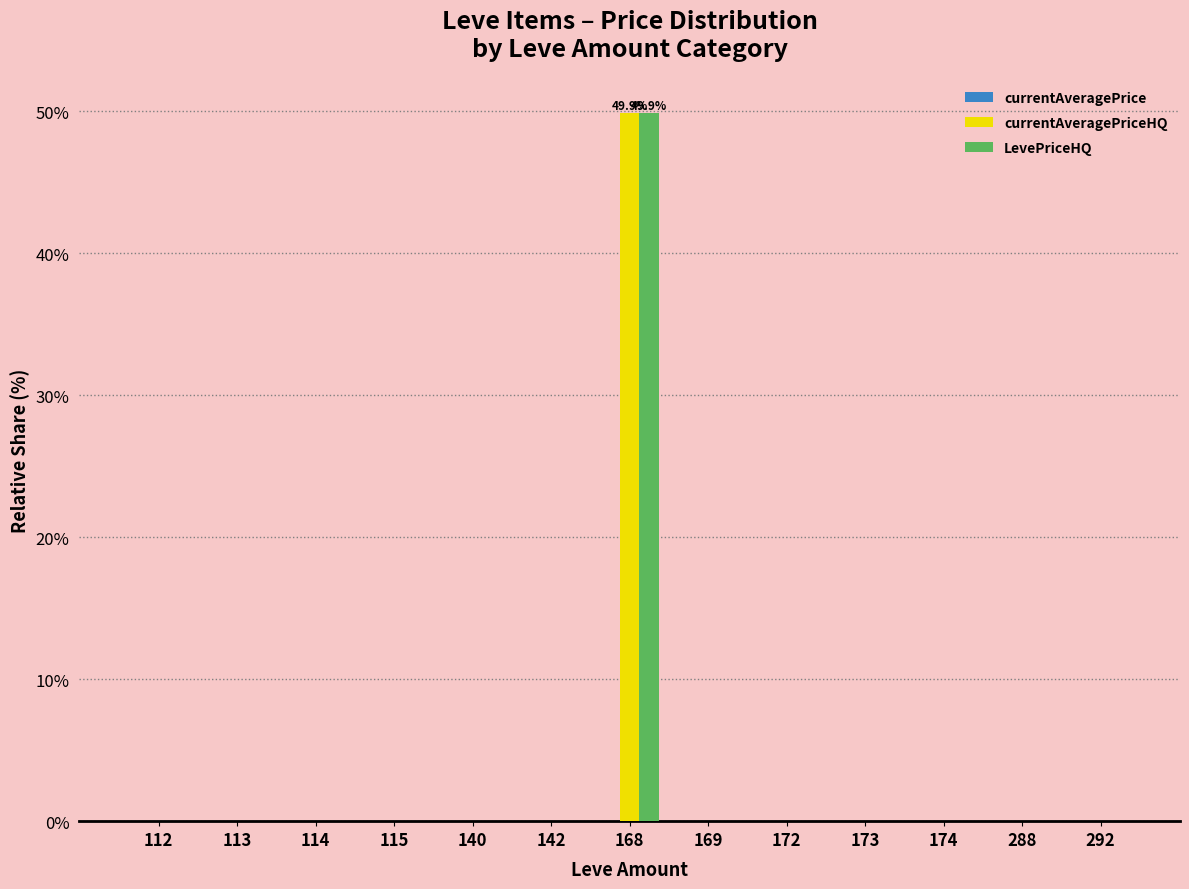

At which category is the sum across all series the highest?

168